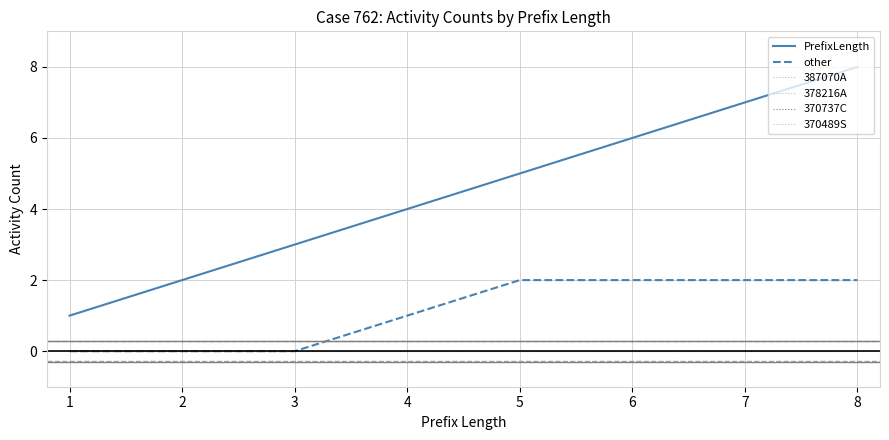

Rank the categories by 370737C value from highest to lowest.

1, 2, 3, 4, 5, 6, 7, 8